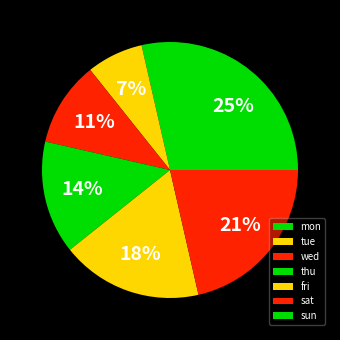

How many segments does this pie chart have?

7